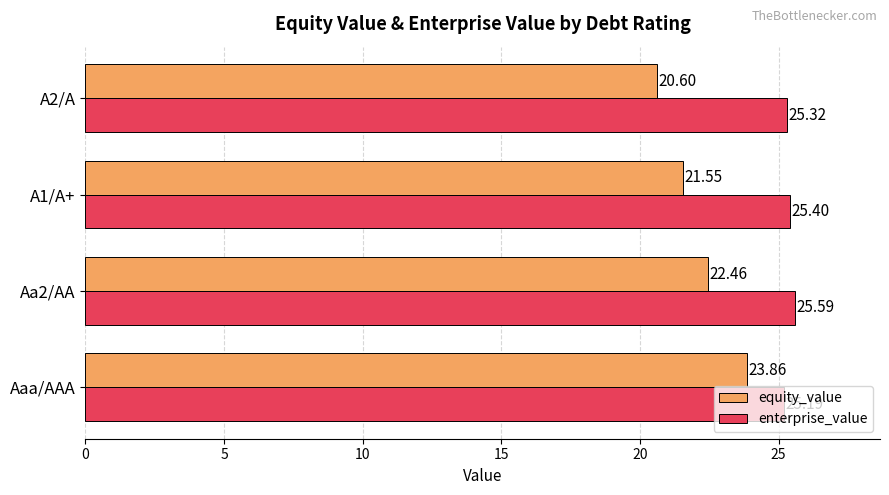

List the series in order of their peak value, highest first.

enterprise_value, equity_value